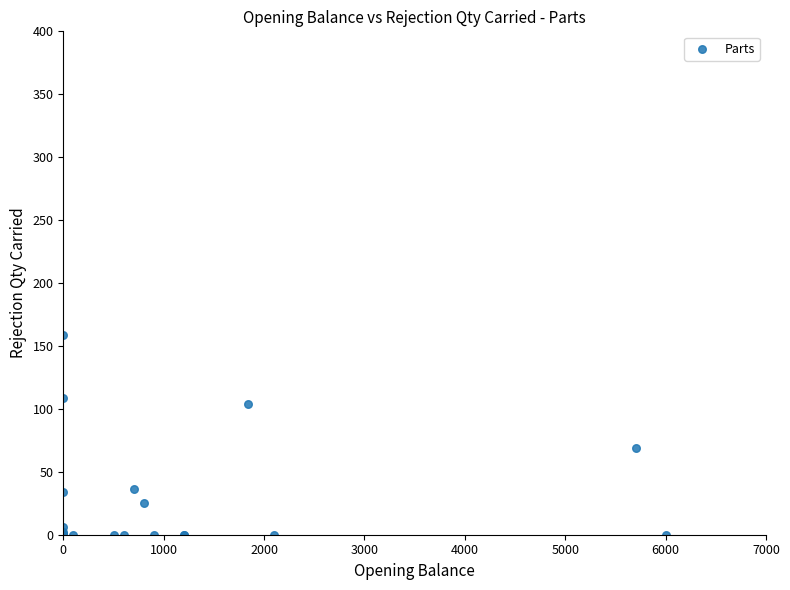

What Y value in the scatter plot is closest to 79?

69